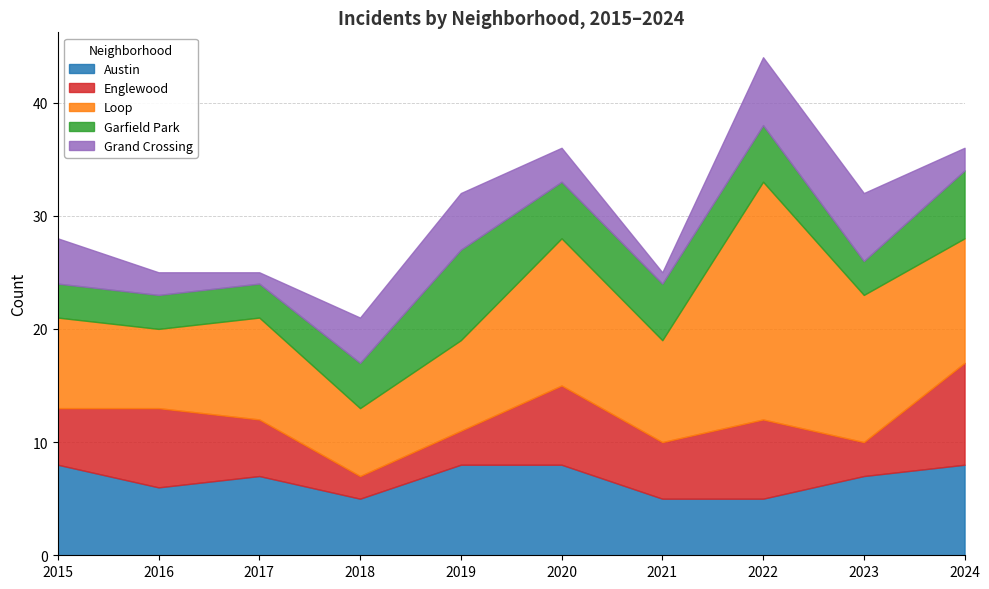

What is the smallest value displayed?

1